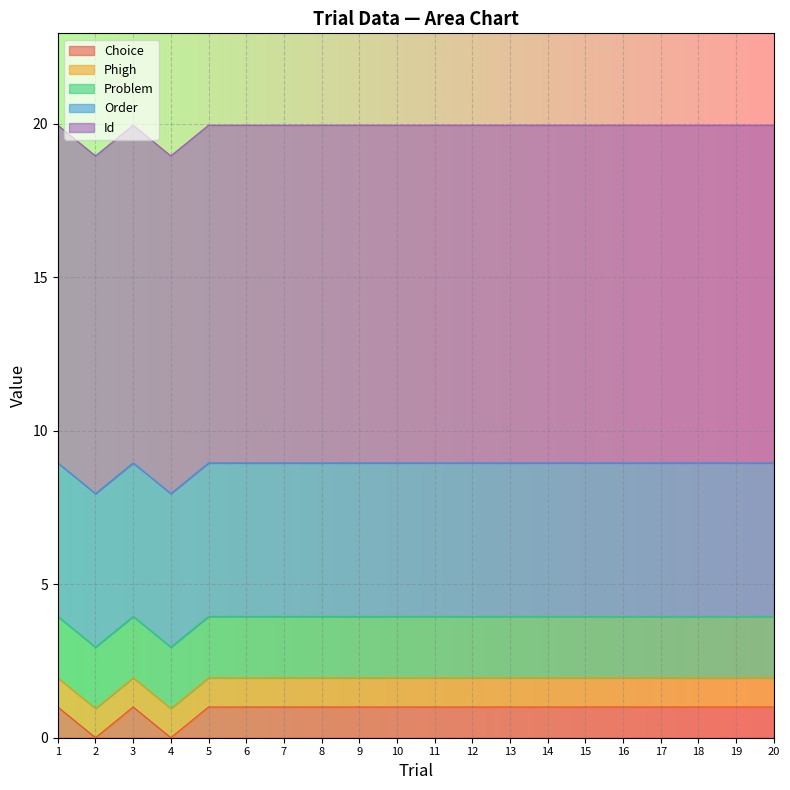

Between which two adjacent categories do Choice and Phigh first intersect?

1 and 2